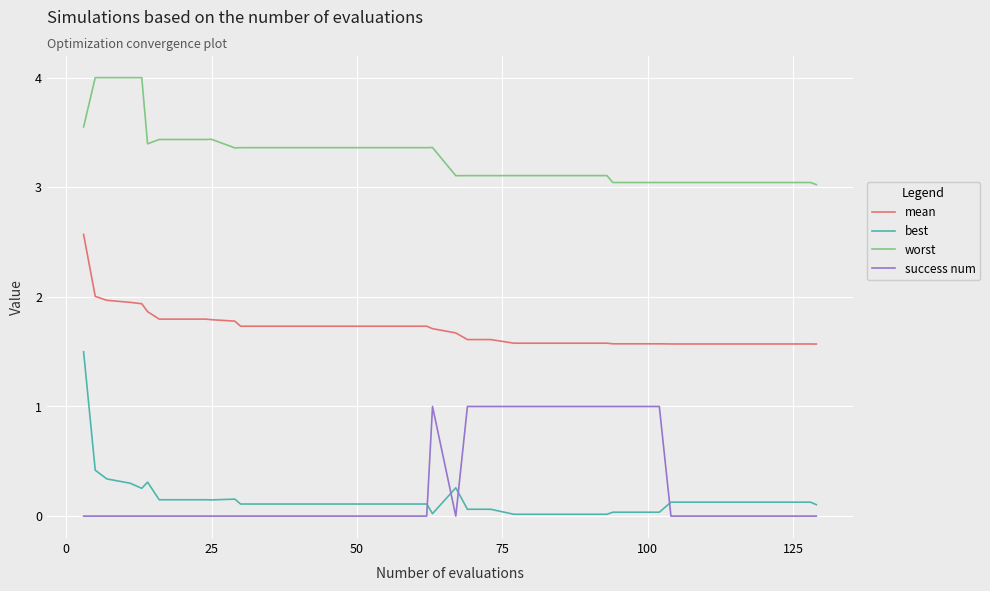

Which series has the largest total across all categories?

worst